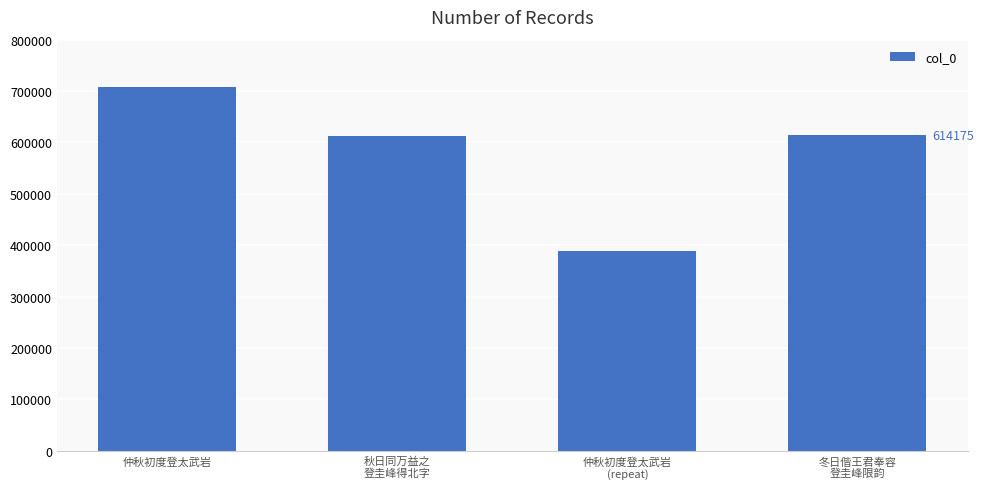

What is the label of the 4th bar from the right?

仲秋初度登太武岩